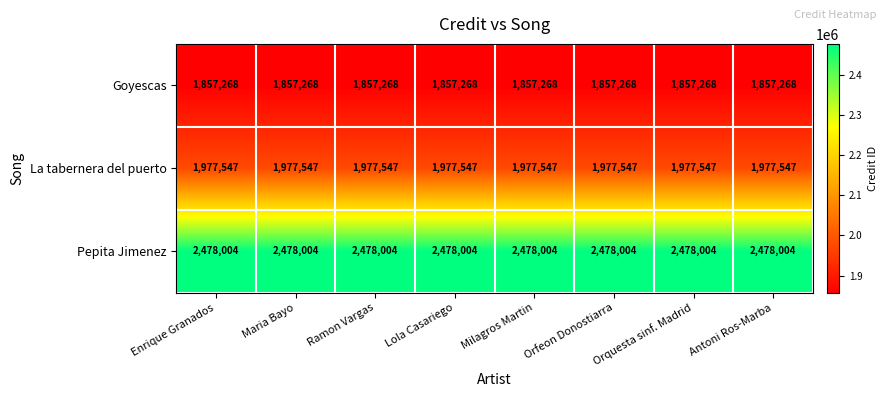

List the series in order of their peak value, highest first.

Pepita Jimenez, La tabernera del puerto, Goyescas